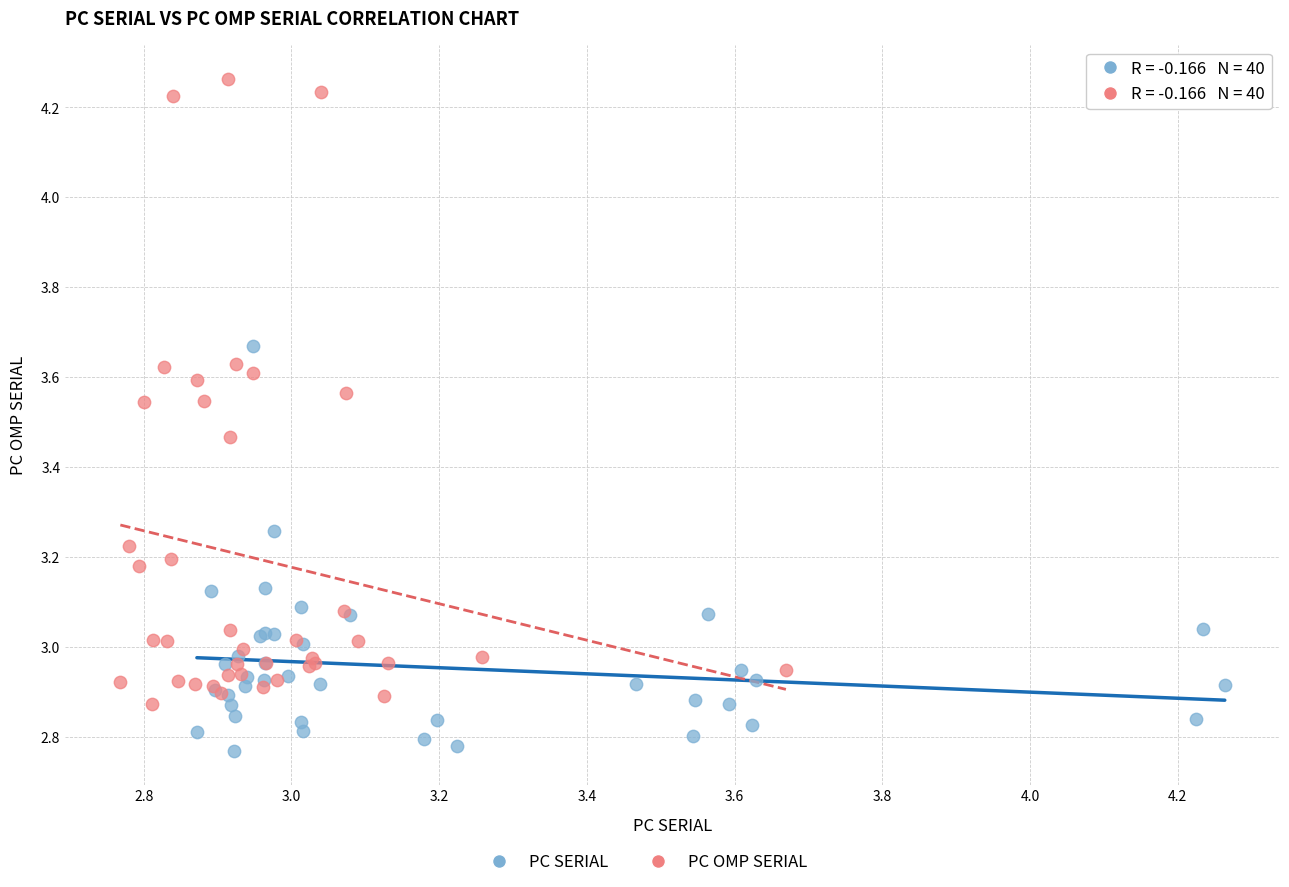

Which series contains the highest Y value?

PC OMP SERIAL